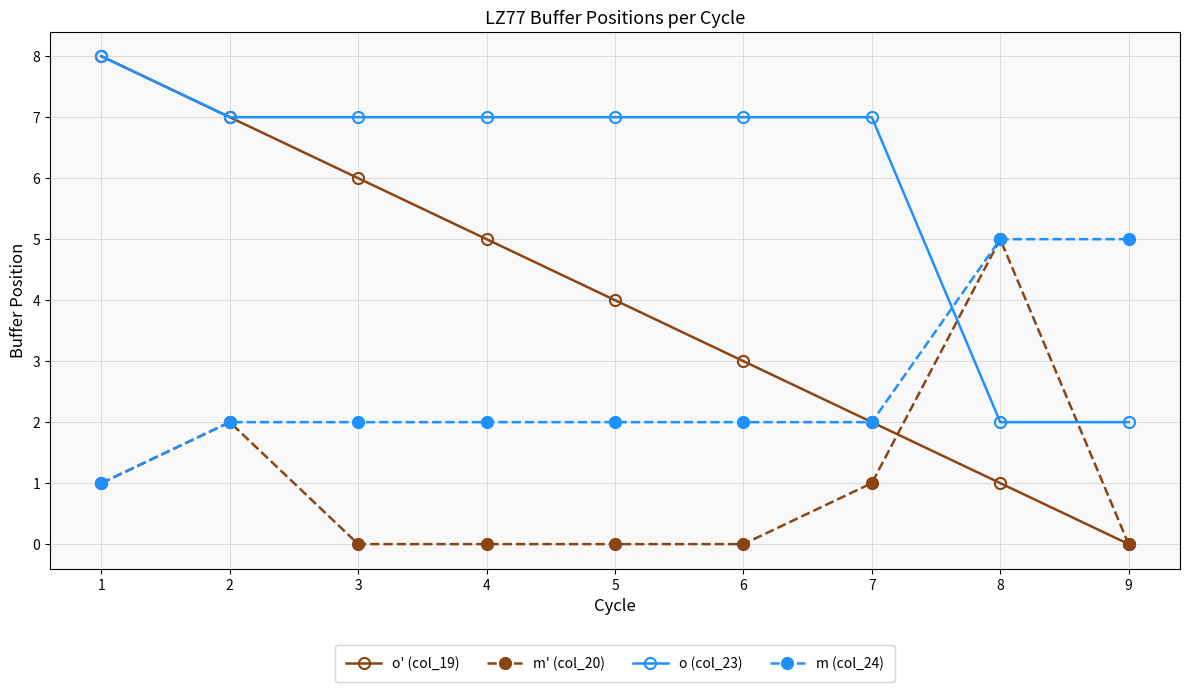

How many lines are shown in the chart?

4